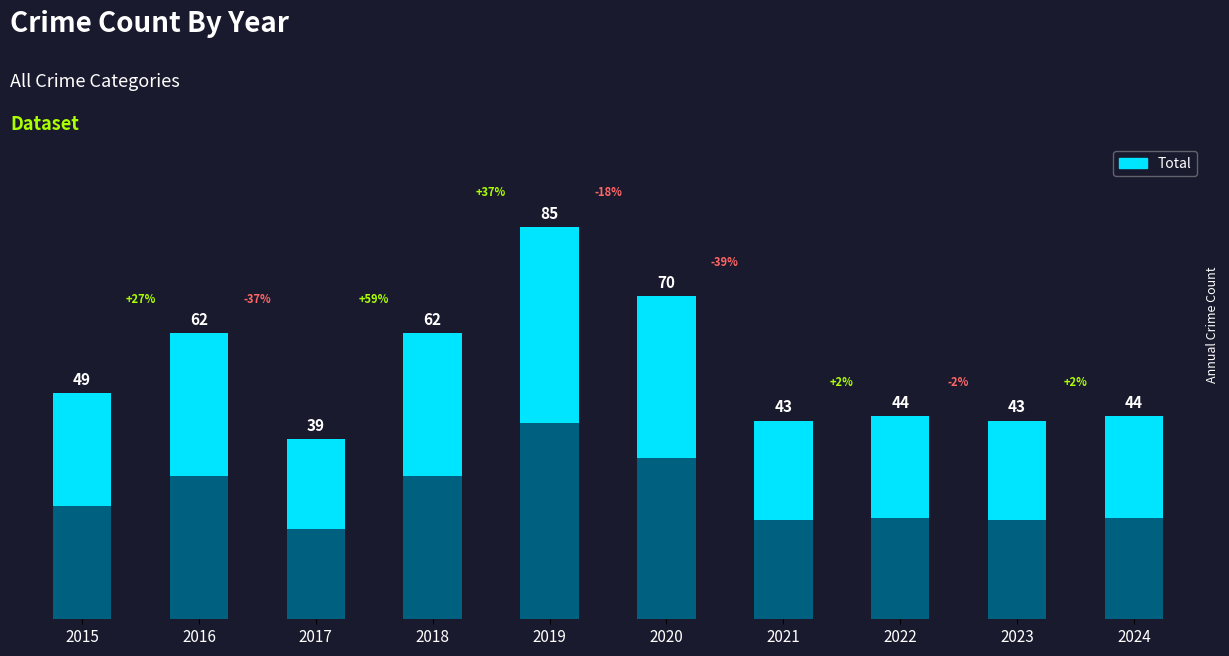

What is the ratio of the value at 2023 to the value at 2017?

1.1